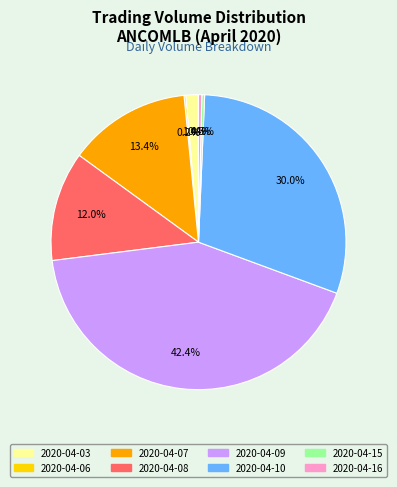

Which category has the biggest portion of the pie?

2020-04-09